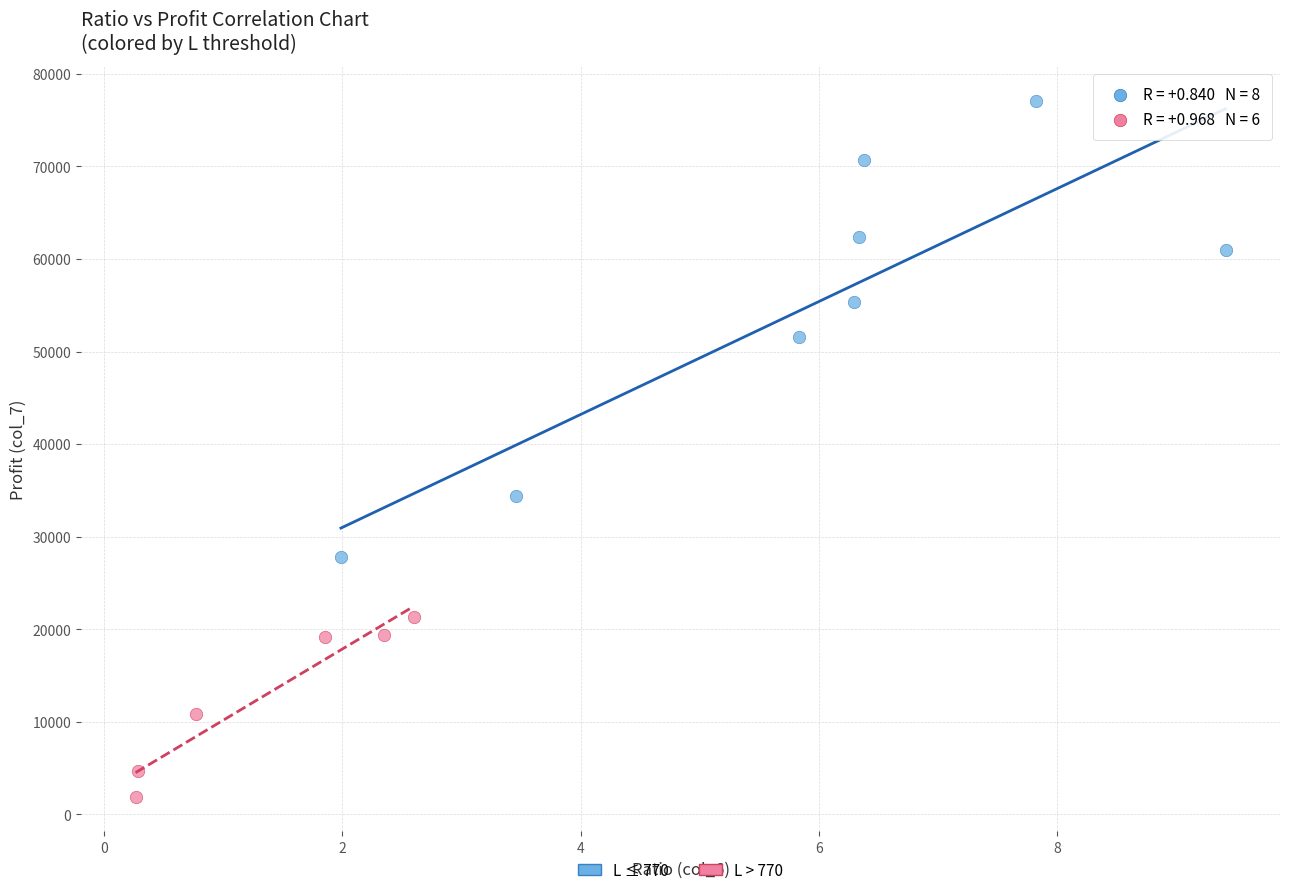

Which series reaches the maximum Y coordinate?

L ≤ 770